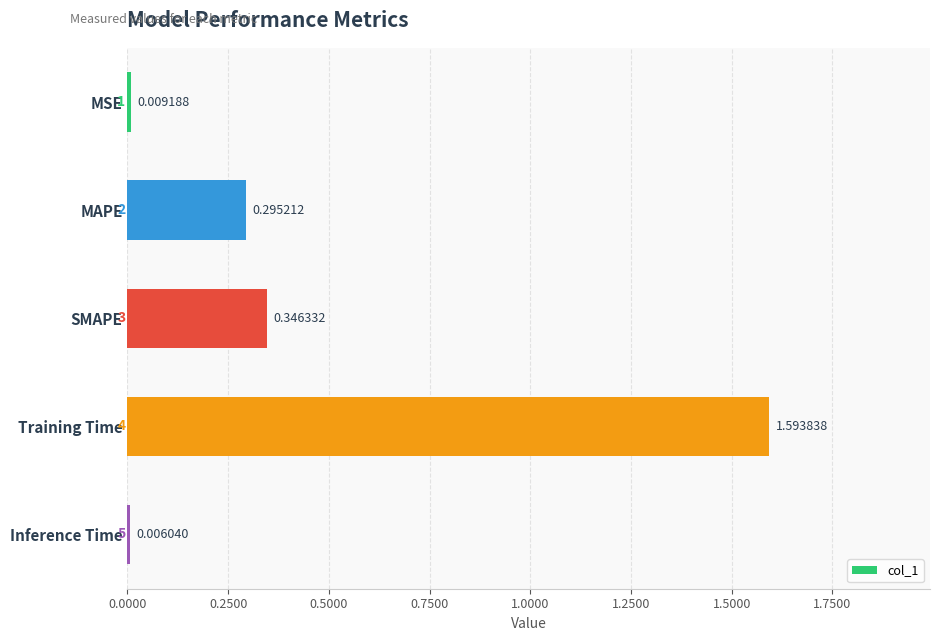

What is the label of the 3rd bar from the bottom?

SMAPE